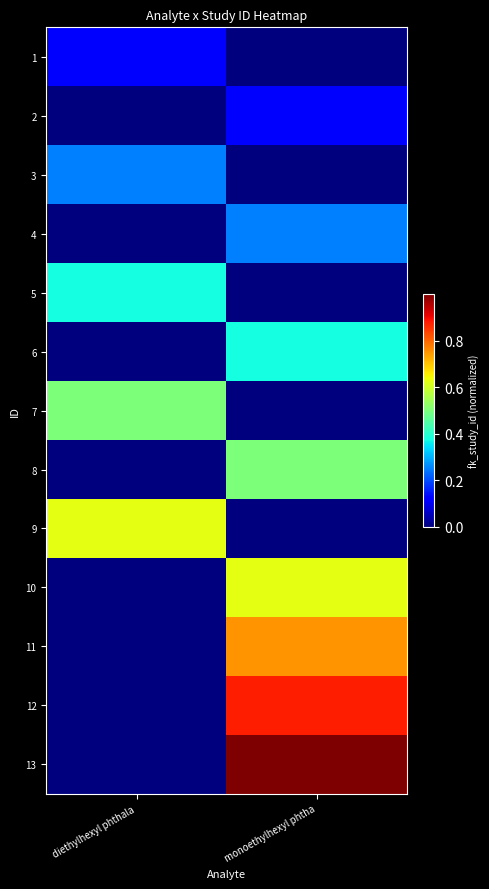

What is the total value across all series at diethylhexyl phthala?

1.9